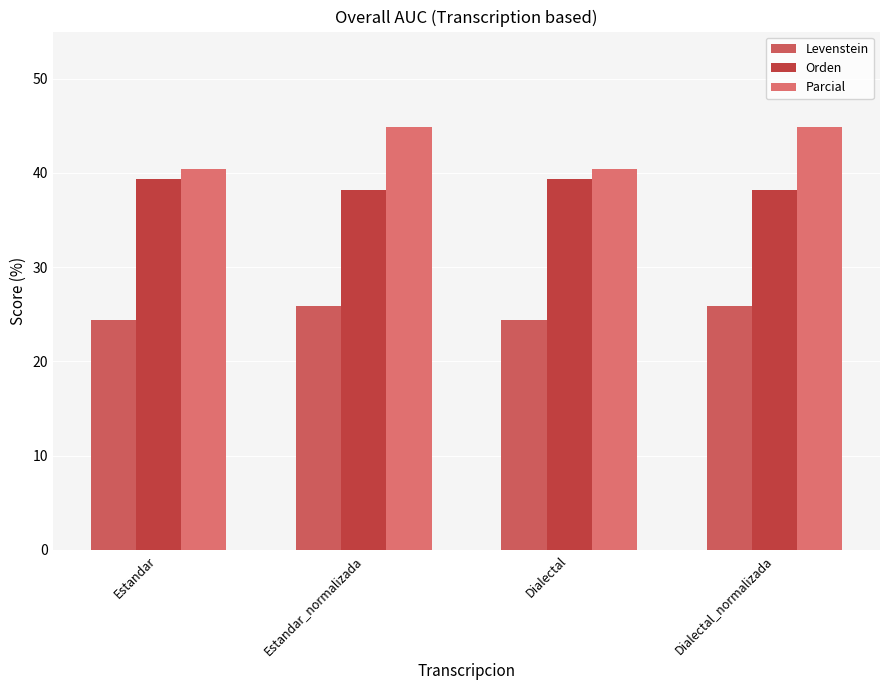

What are all the series names shown in the legend?

Levenstein, Orden, Parcial